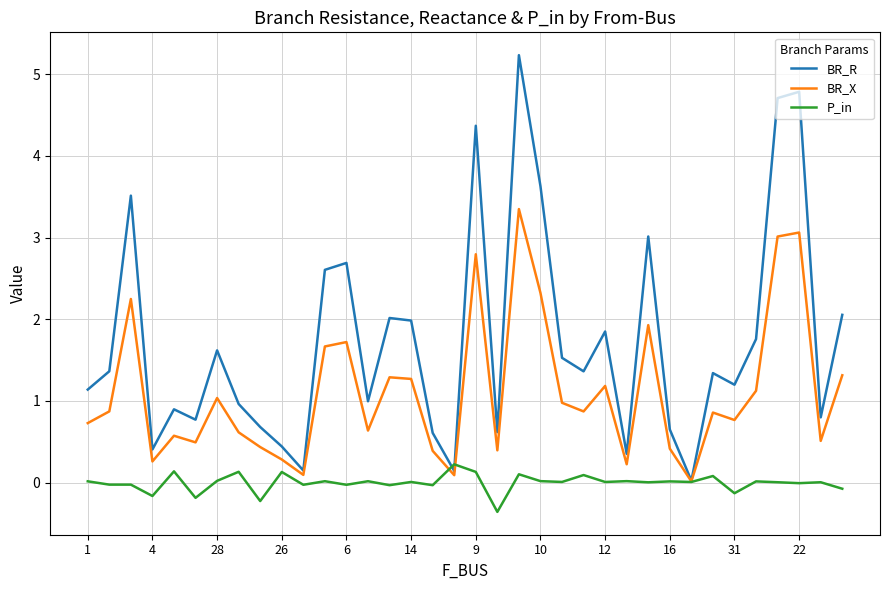

Which series has the widest spread of values?

BR_R